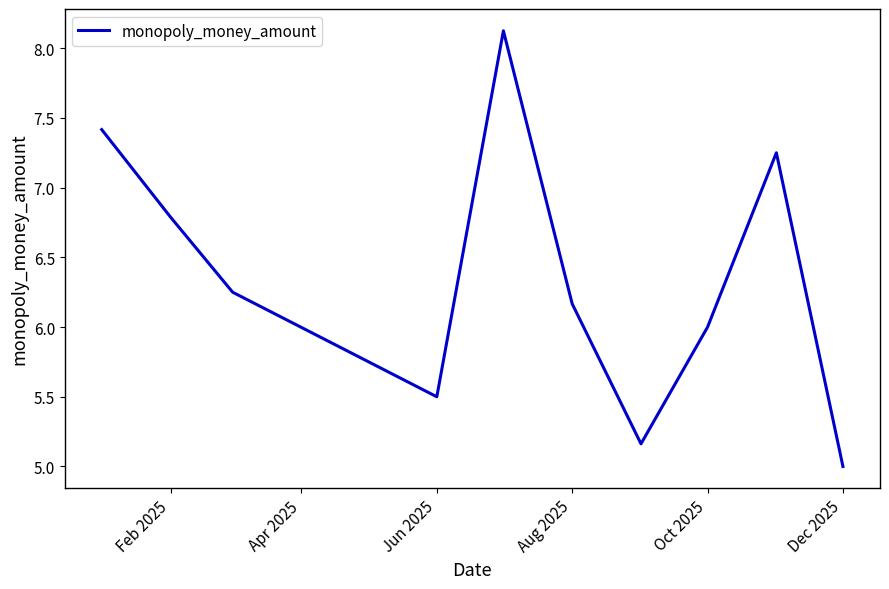

What is the maximum value shown in the chart?

8.1